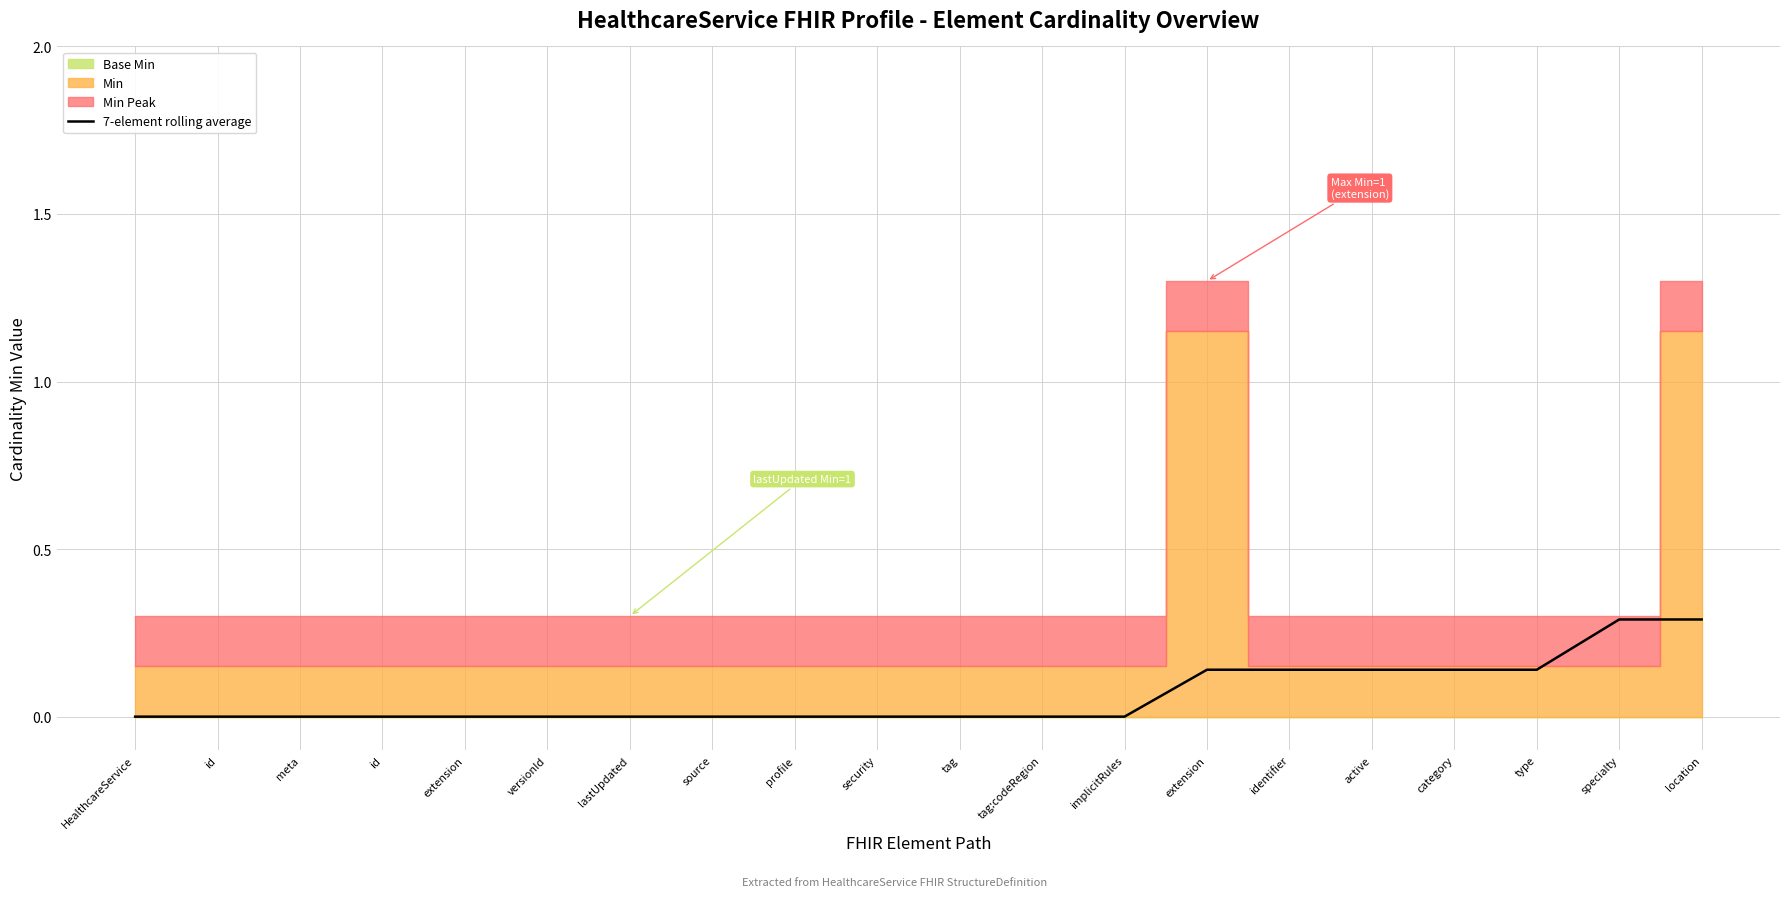

How many data points does each series have?

20